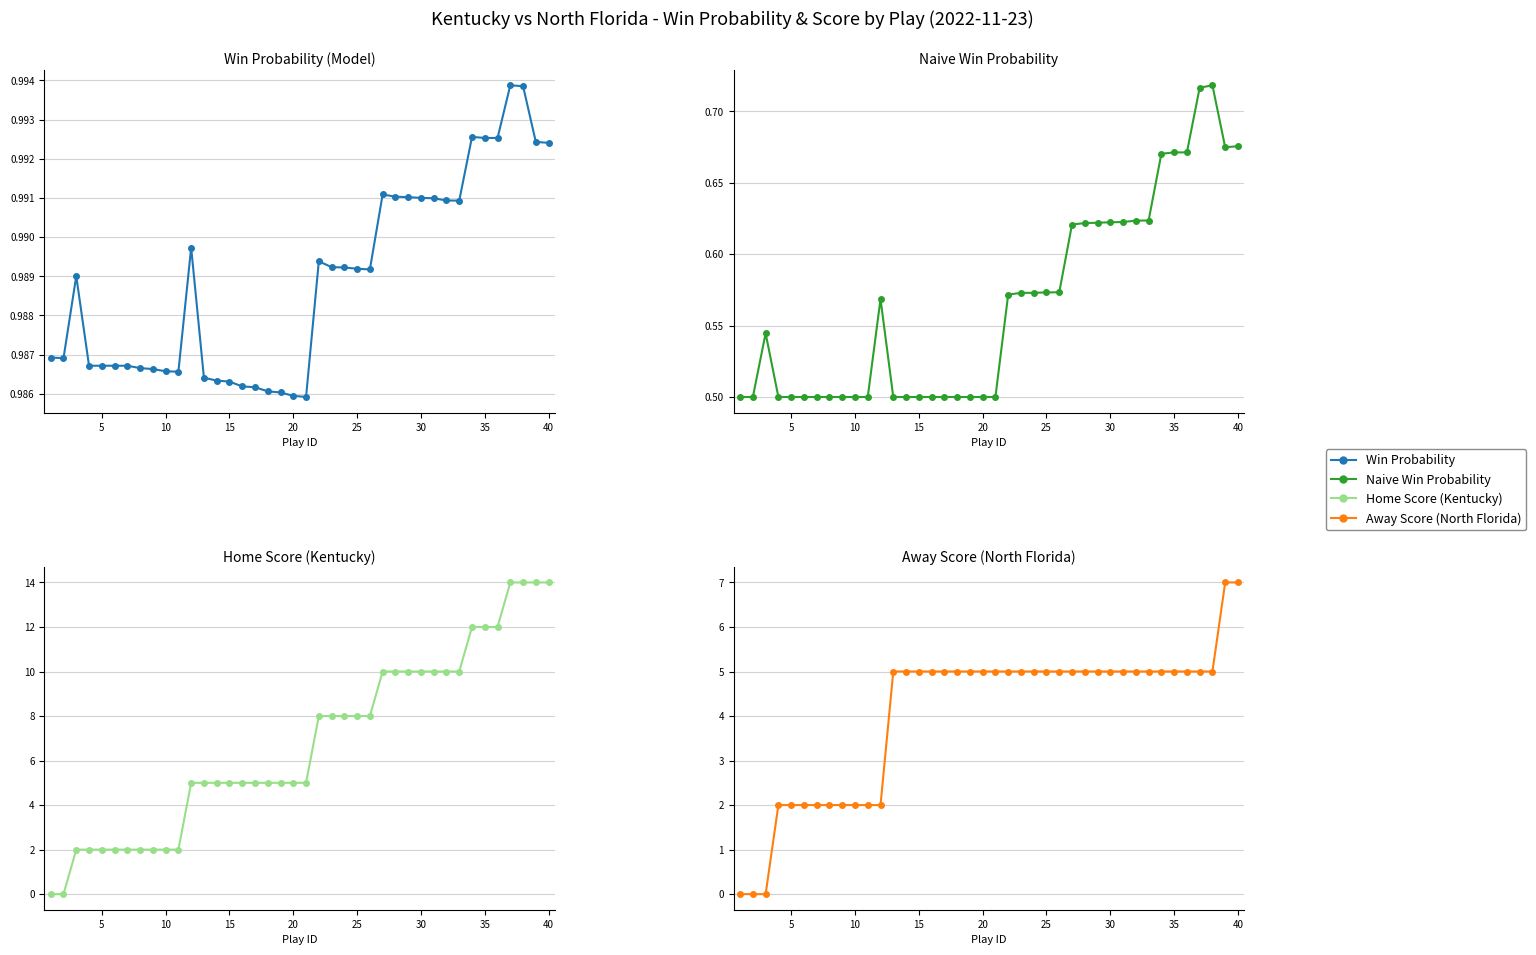

True or false: home_score has a value of 4.3 at 35.

False